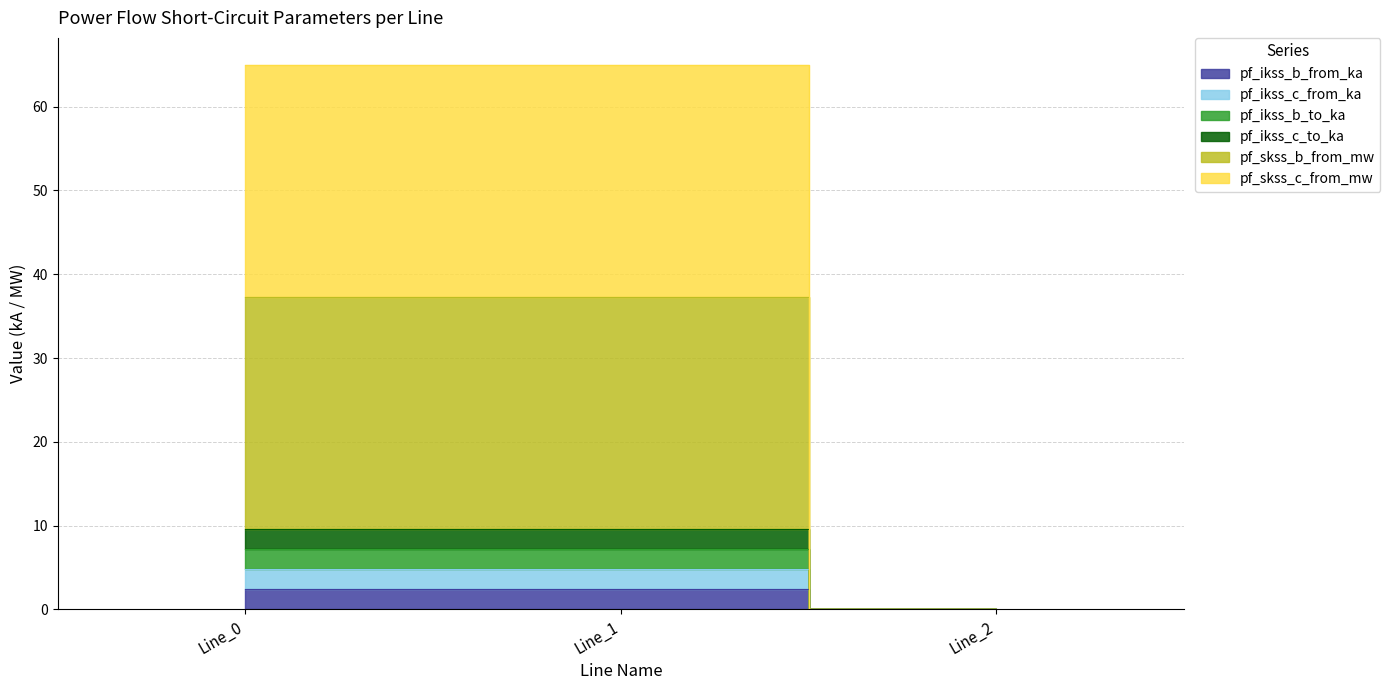

How many pf_ikss_b_to_ka values are between 0 and 2?

1